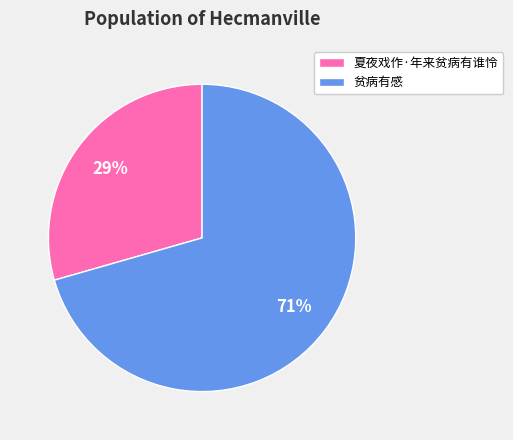

To the nearest percent, what is the combined percentage of 夏夜戏作·年来贫病有谁怜 and 贫病有感?

100%